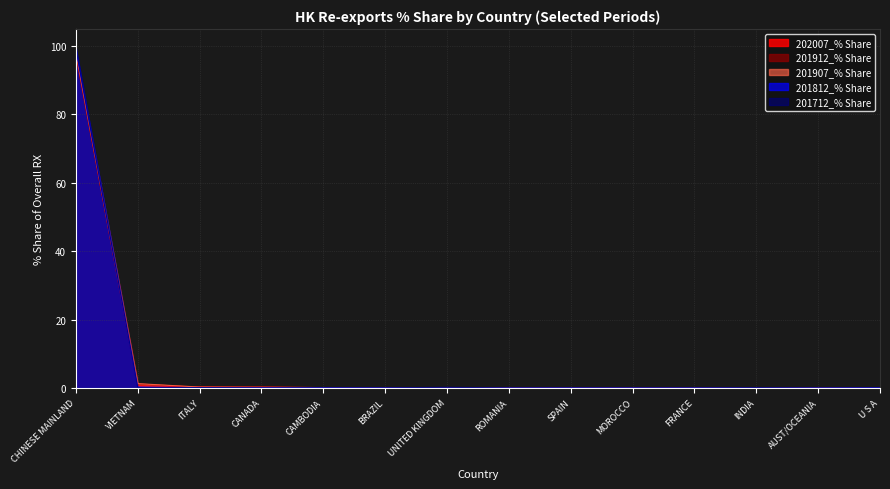

The value of 202007_% Share at CHINESE MAINLAND is 97.6. True or false?

True